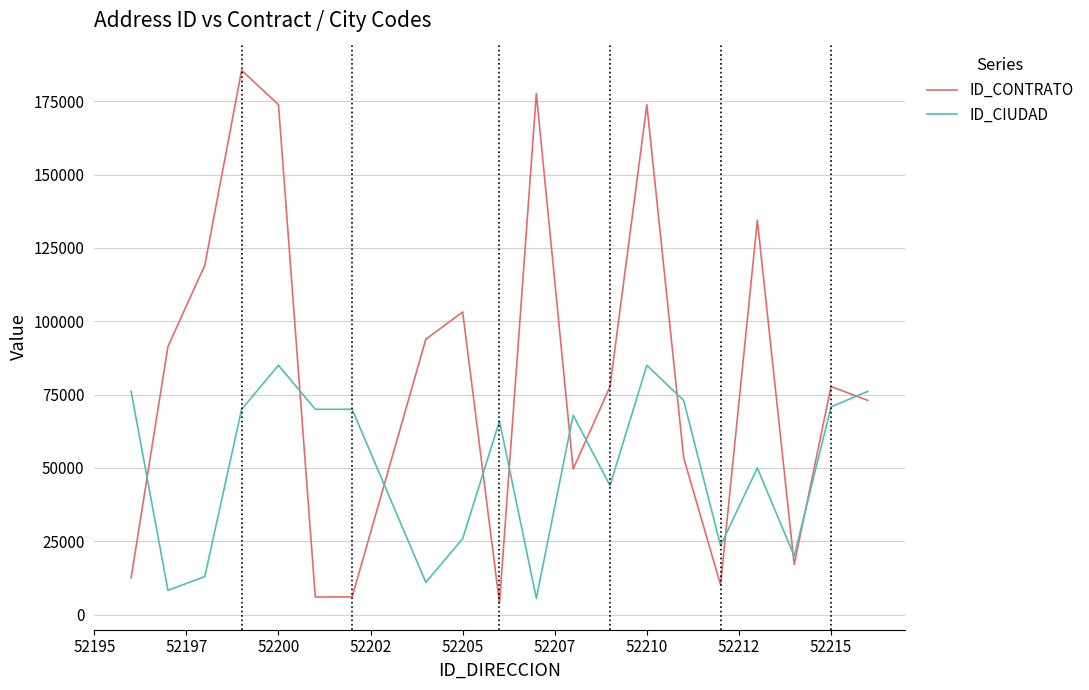

Which series has the largest total across all categories?

ID_CONTRATO